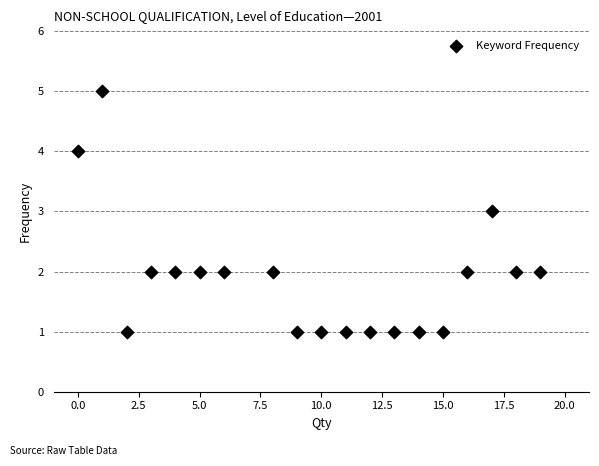

What is the range of X values (max minus min)?

19